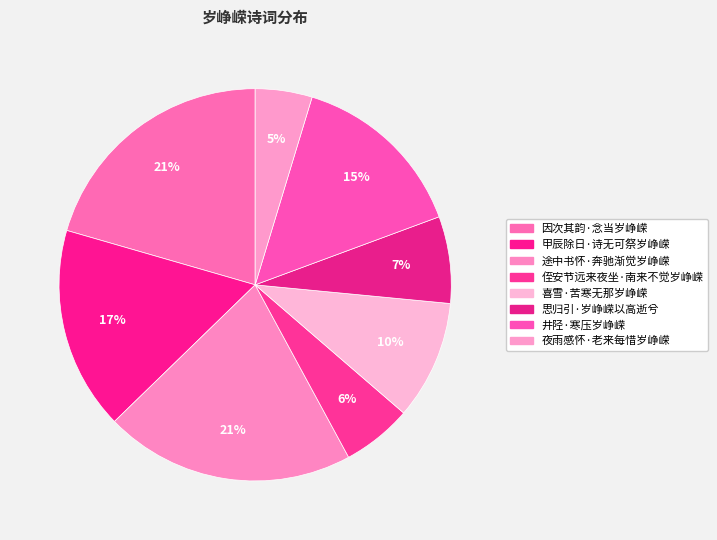

Count the number of slices in the pie.

8